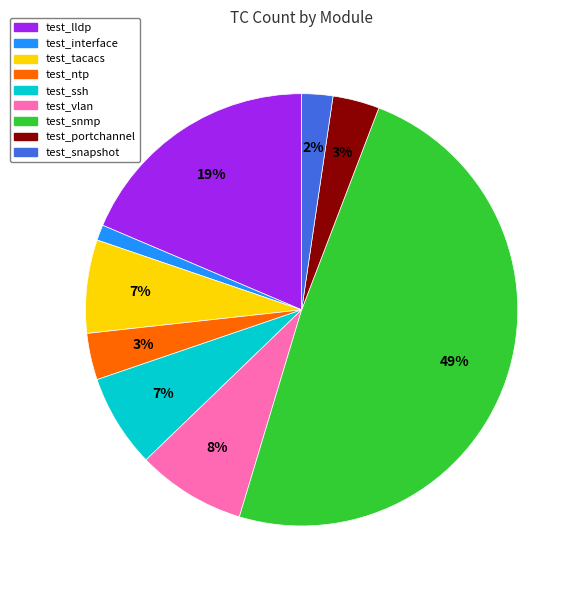

Is there a majority slice in this chart?

No